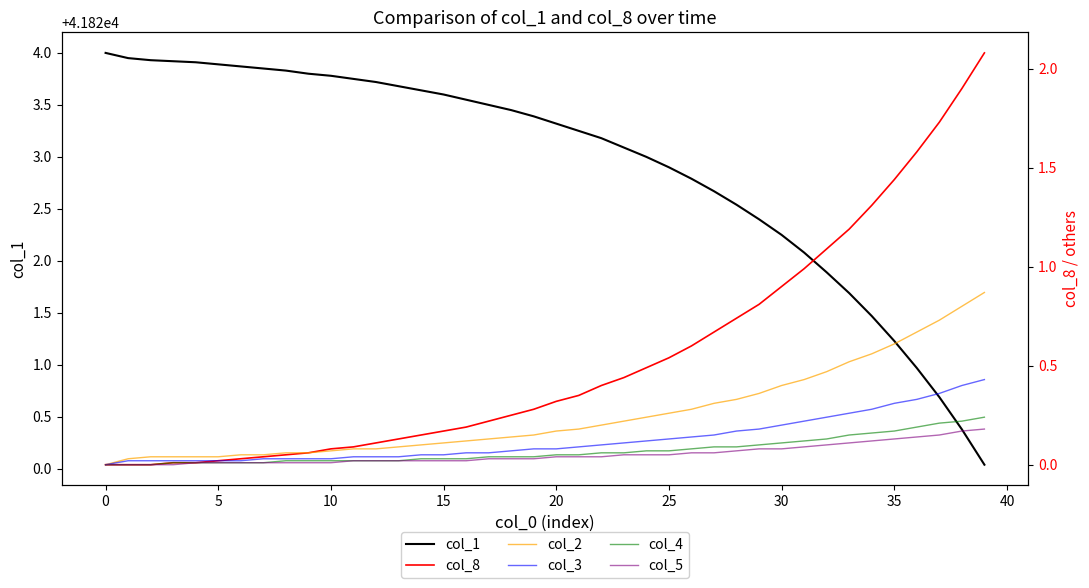

What is the label of the 39th point from the left?

38